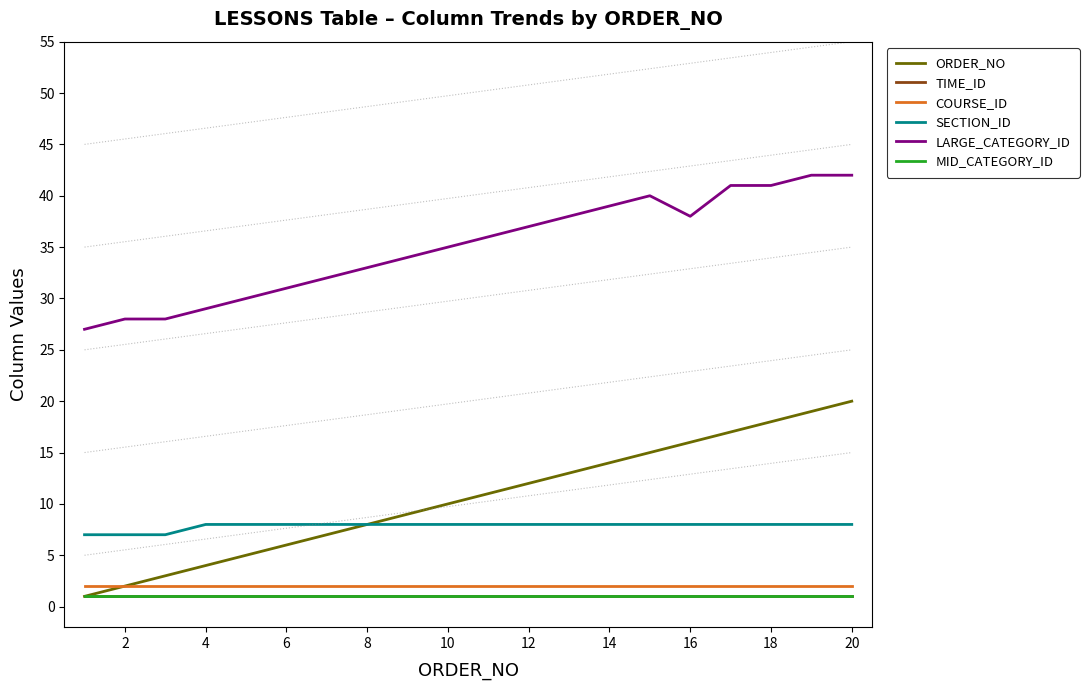

True or false: MID_CATEGORY_ID and SECTION_ID cross at least once.

False